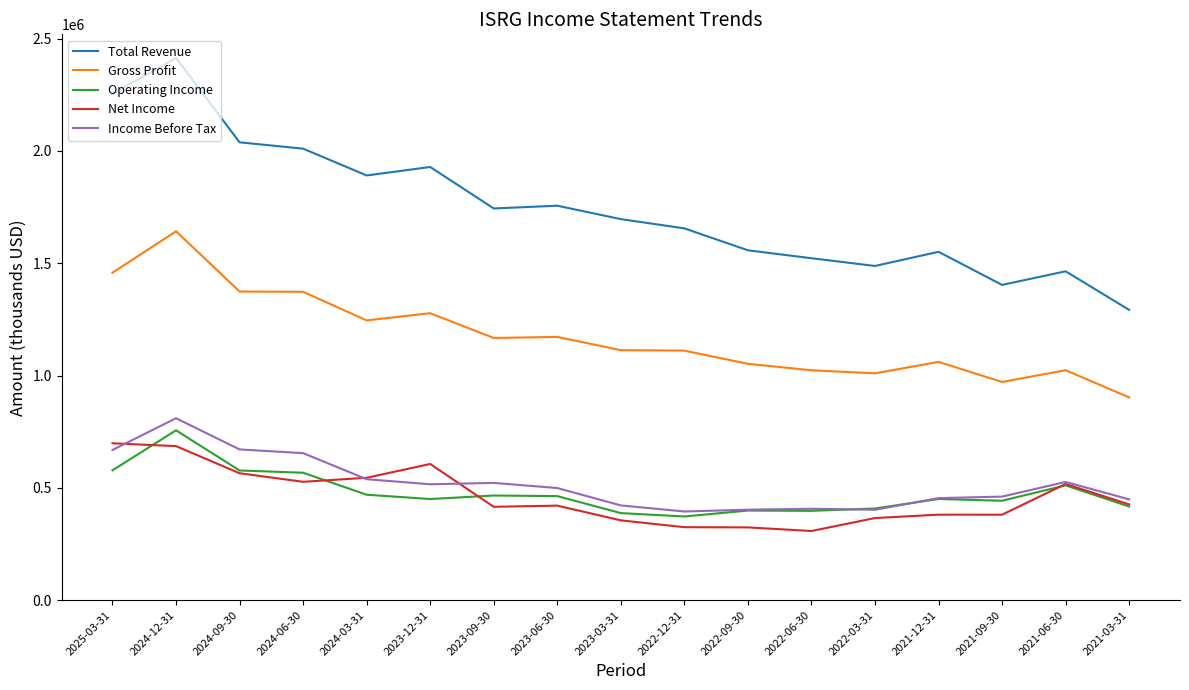

What is the difference between the maximum and second lowest values in the Income Before Tax series?

407400